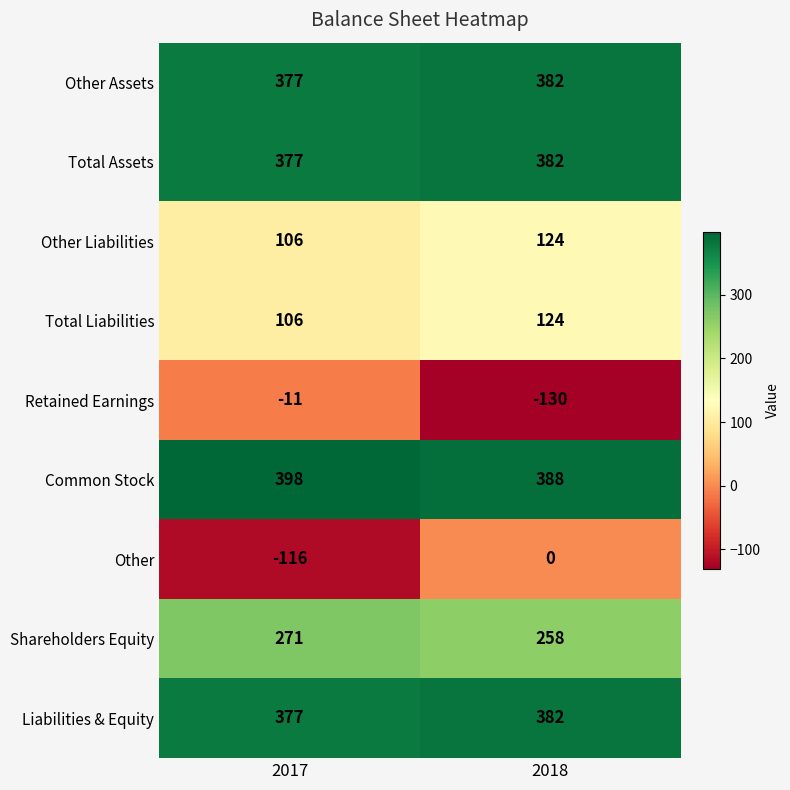

Rank the categories by Common Stock value from lowest to highest.

2018, 2017